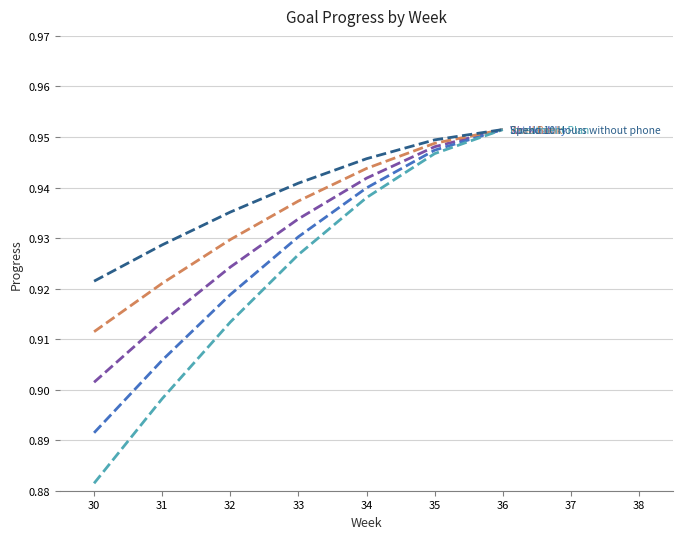

Which label corresponds to the smallest value in the chart?

30